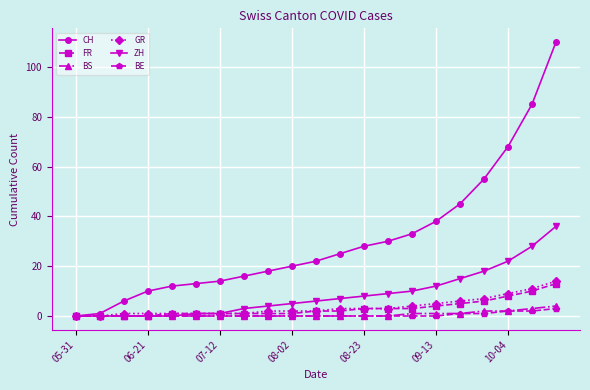

Which series has the largest total across all categories?

CH